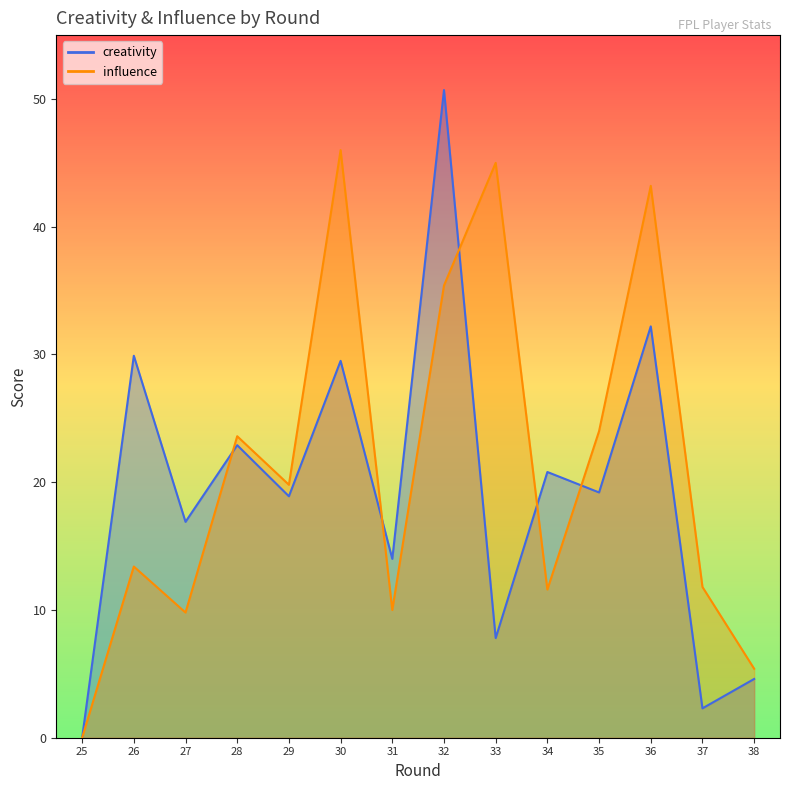

Is it true that influence equals 22.8 at 33?

False